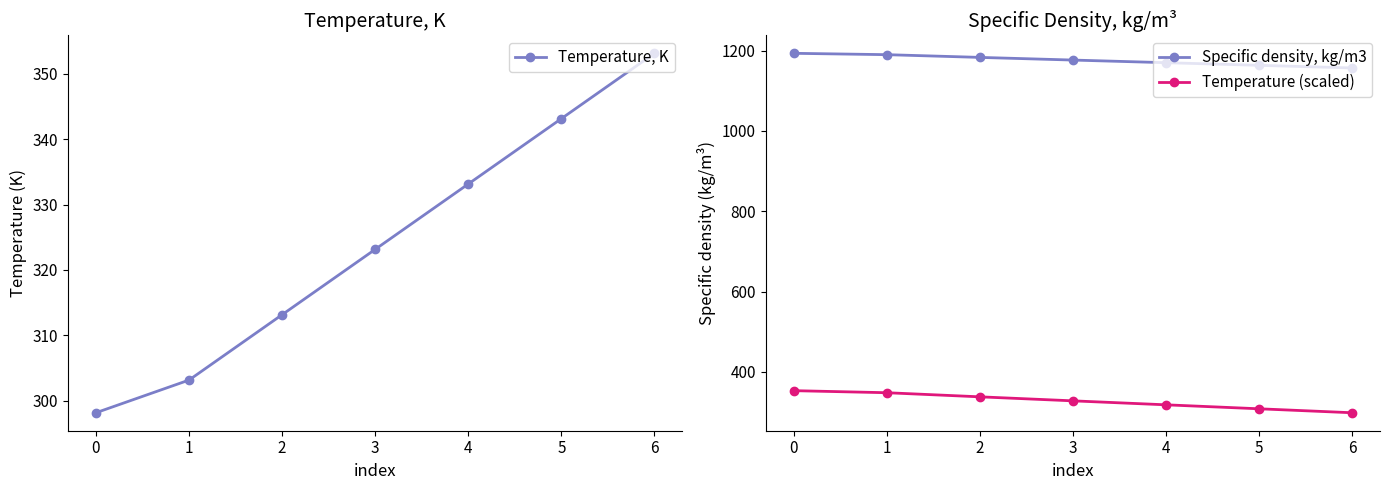

What value does the Specific density, kg/m3 series have at 3?

1176.4